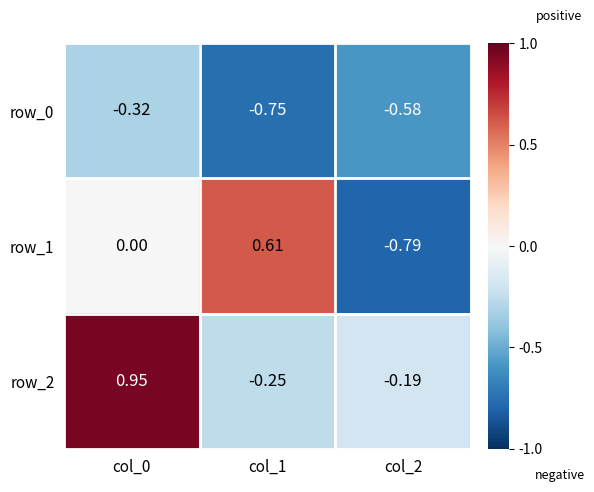

How many distinct data groups are displayed?

3